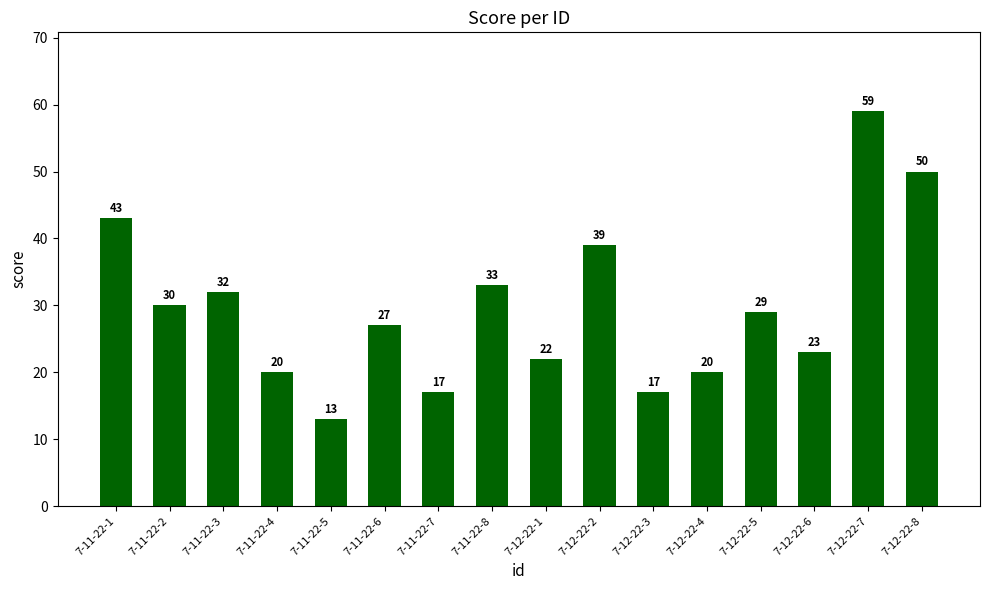

What is the sum of the values at 7-11-22-4 and 7-11-22-2?

50